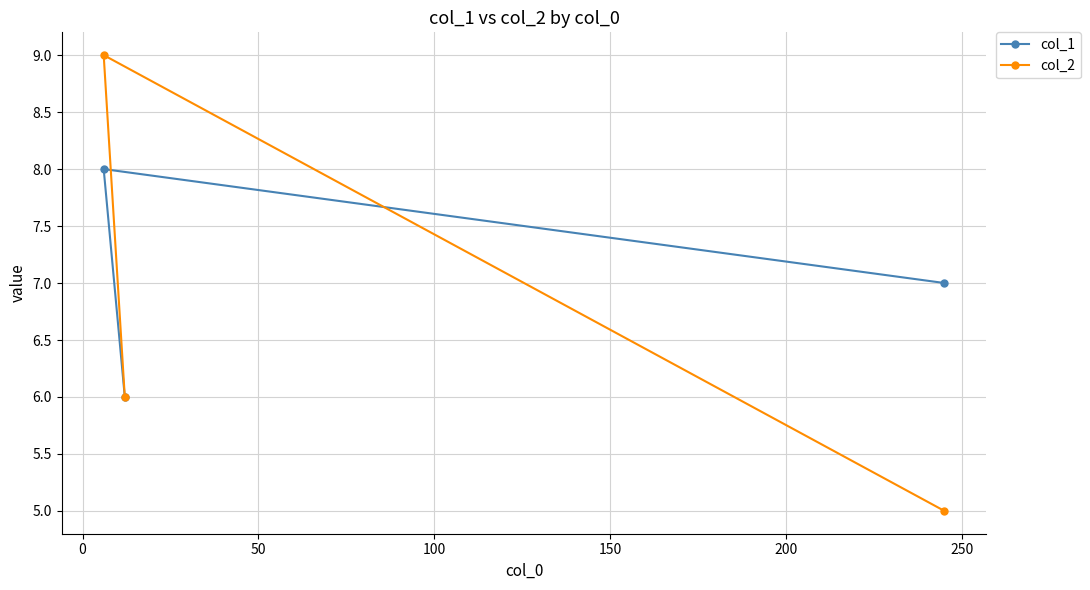

What is the smallest value displayed?

5